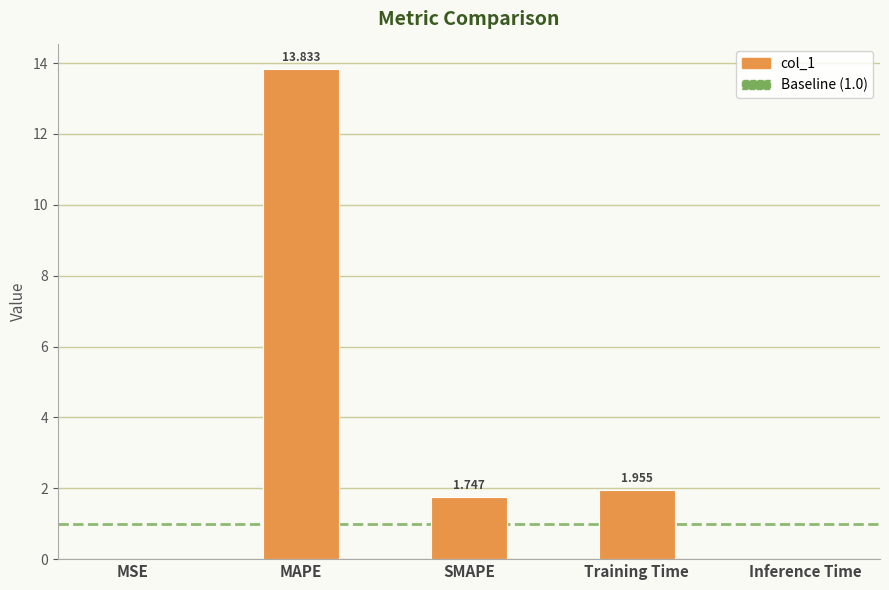

Are the bars grouped side by side (vs. stacked)?

No